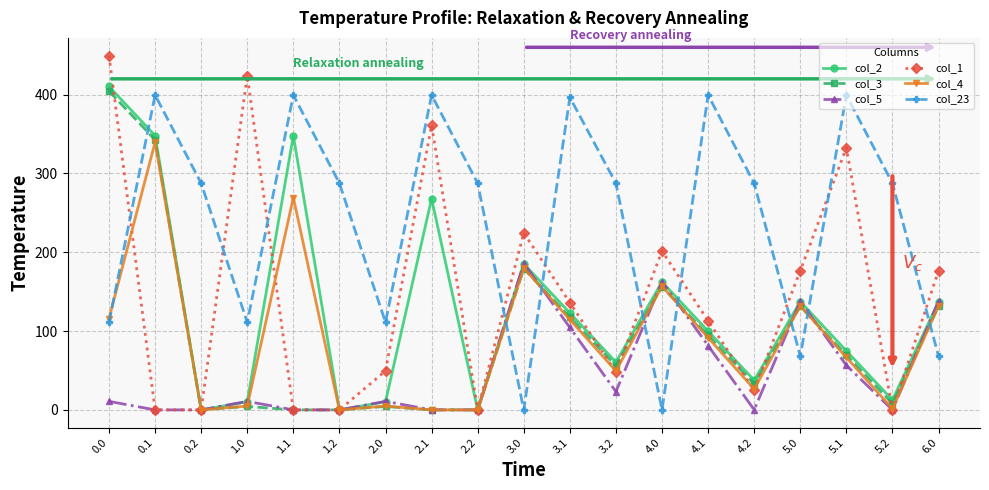

Is it true that col_3 equals 69.7 at 5.1?

True